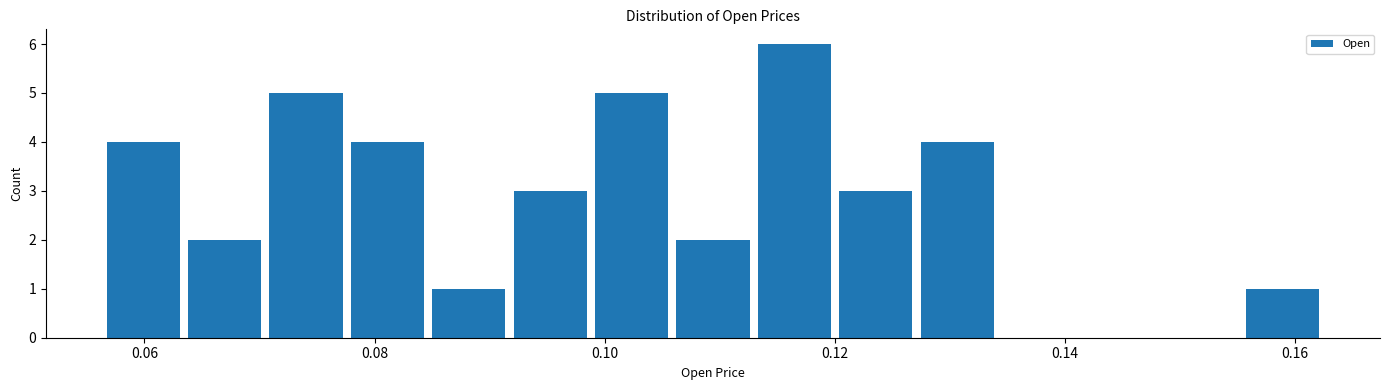

Read against the x-axis, roughly where is the centre of the tallest bar?

0.116